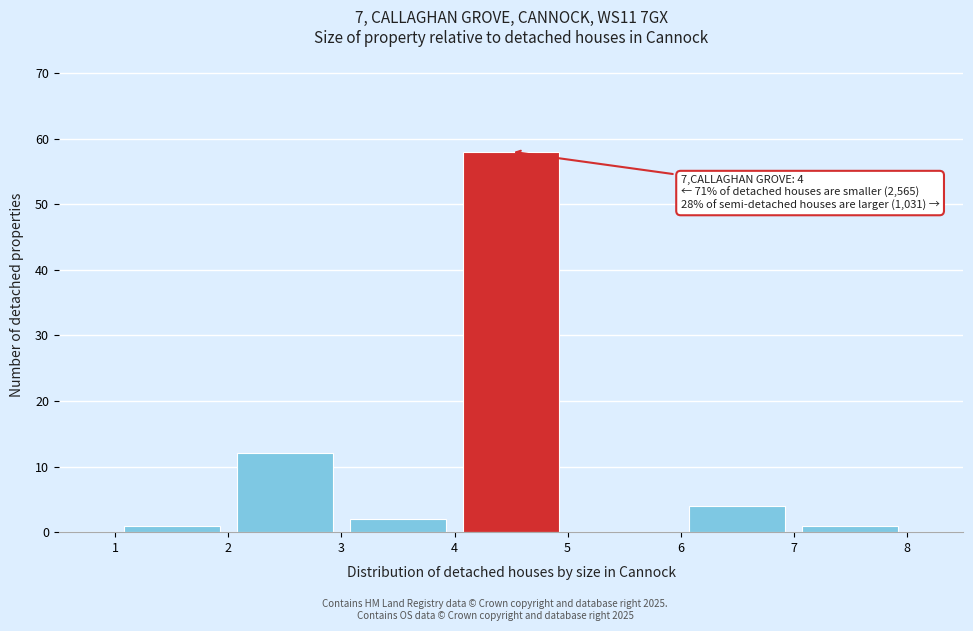

Over which range of the x-axis is the bar tallest?

4 to 5